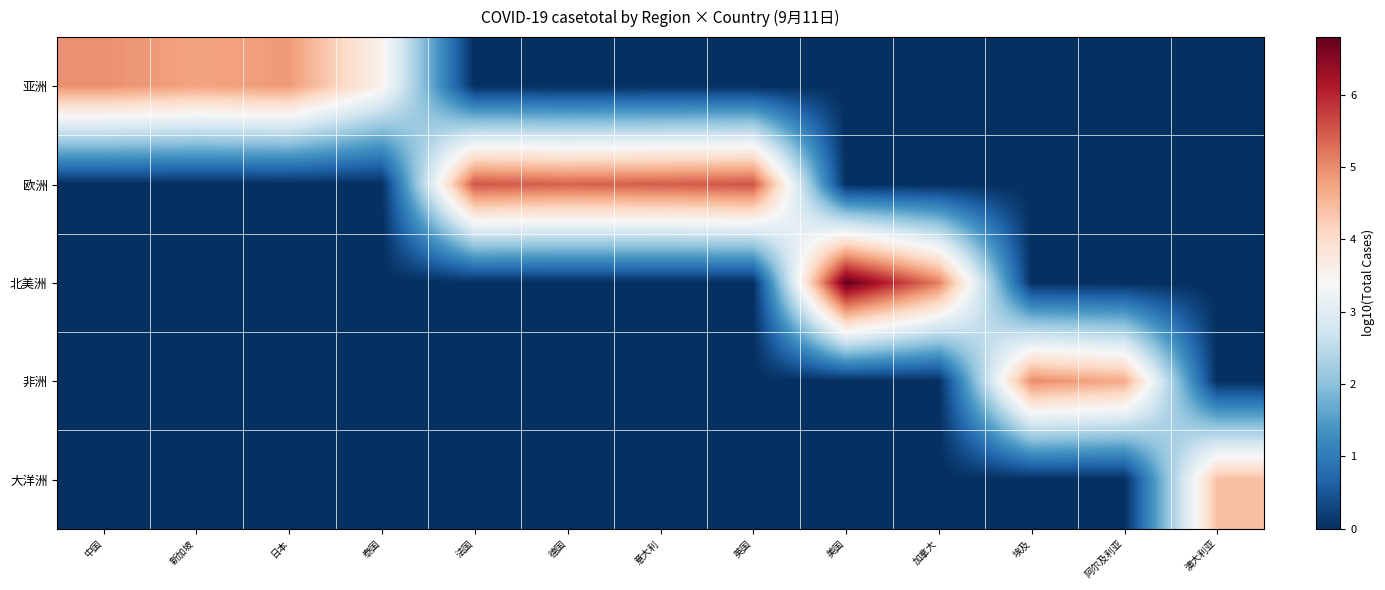

Reading right to left, extract all data points from this chart.

亚洲: 澳大利亚=0.0	阿尔及利亚=0.0	埃及=0.0	加拿大=0.0	美国=0.0	英国=0.0	意大利=0.0	德国=0.0	法国=0.0	泰国=3.5	日本=4.9	新加坡=4.8	中国=5.0
欧洲: 澳大利亚=0.0	阿尔及利亚=0.0	埃及=0.0	加拿大=0.0	美国=0.0	英国=5.5	意大利=5.4	德国=5.4	法国=5.5	泰国=0.0	日本=0.0	新加坡=0.0	中国=0.0
北美洲: 澳大利亚=0.0	阿尔及利亚=0.0	埃及=0.0	加拿大=5.1	美国=6.8	英国=0.0	意大利=0.0	德国=0.0	法国=0.0	泰国=0.0	日本=0.0	新加坡=0.0	中国=0.0
非洲: 澳大利亚=0.0	阿尔及利亚=4.7	埃及=5.0	加拿大=0.0	美国=0.0	英国=0.0	意大利=0.0	德国=0.0	法国=0.0	泰国=0.0	日本=0.0	新加坡=0.0	中国=0.0
大洋洲: 澳大利亚=4.4	阿尔及利亚=0.0	埃及=0.0	加拿大=0.0	美国=0.0	英国=0.0	意大利=0.0	德国=0.0	法国=0.0	泰国=0.0	日本=0.0	新加坡=0.0	中国=0.0